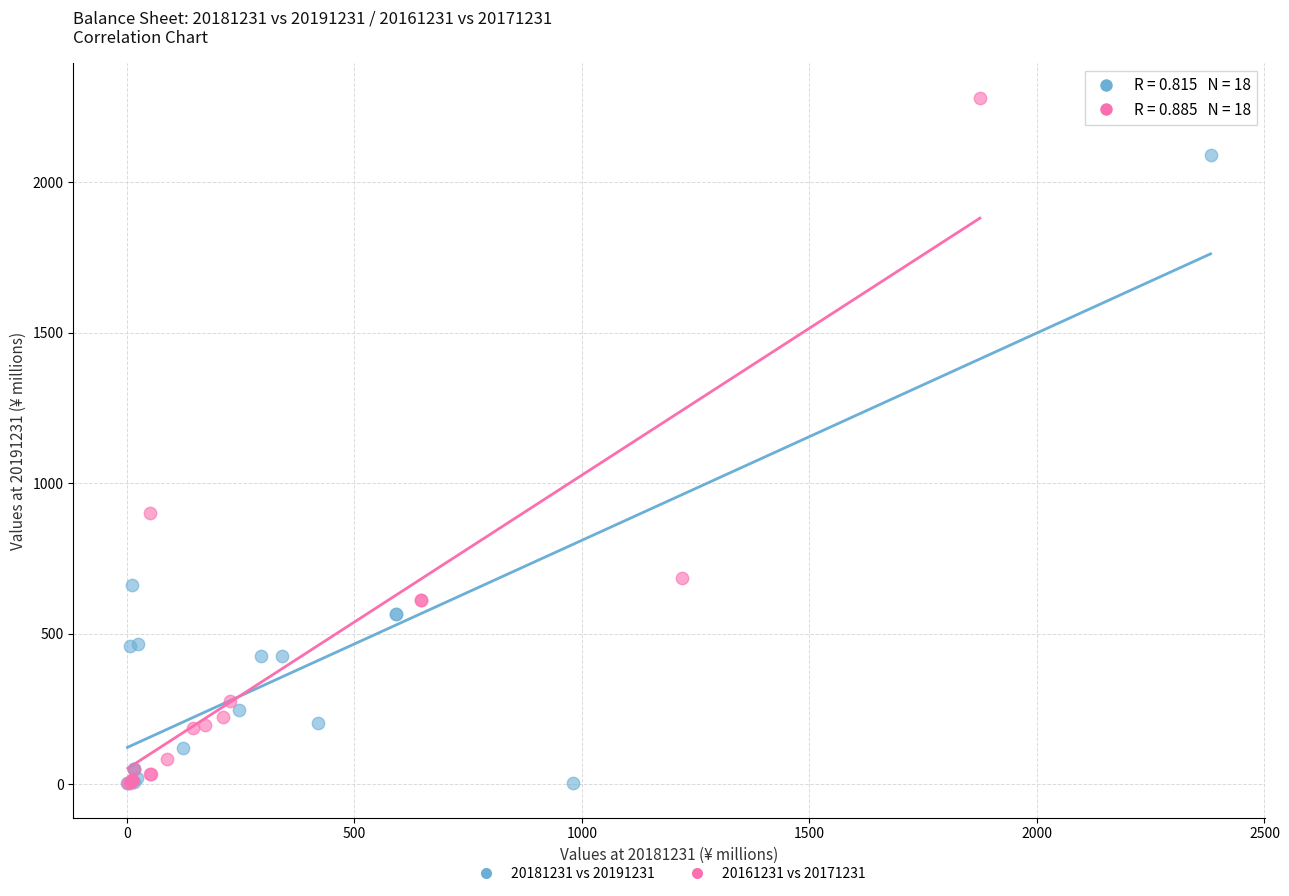

Which series has the widest spread of Y values?

20161231 vs 20171231